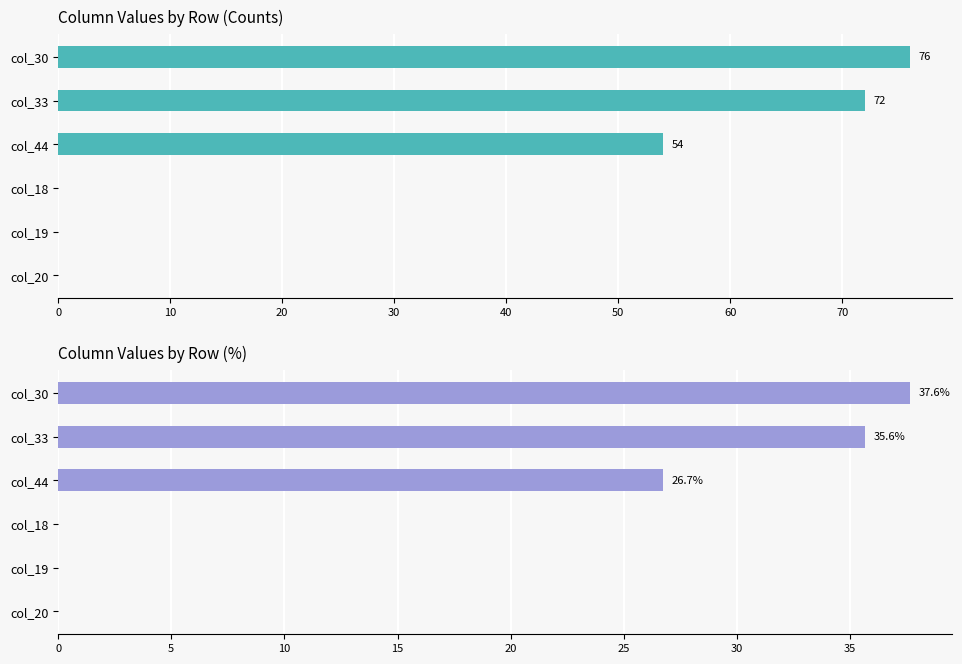

Which series has the largest range (max minus min)?

col_30